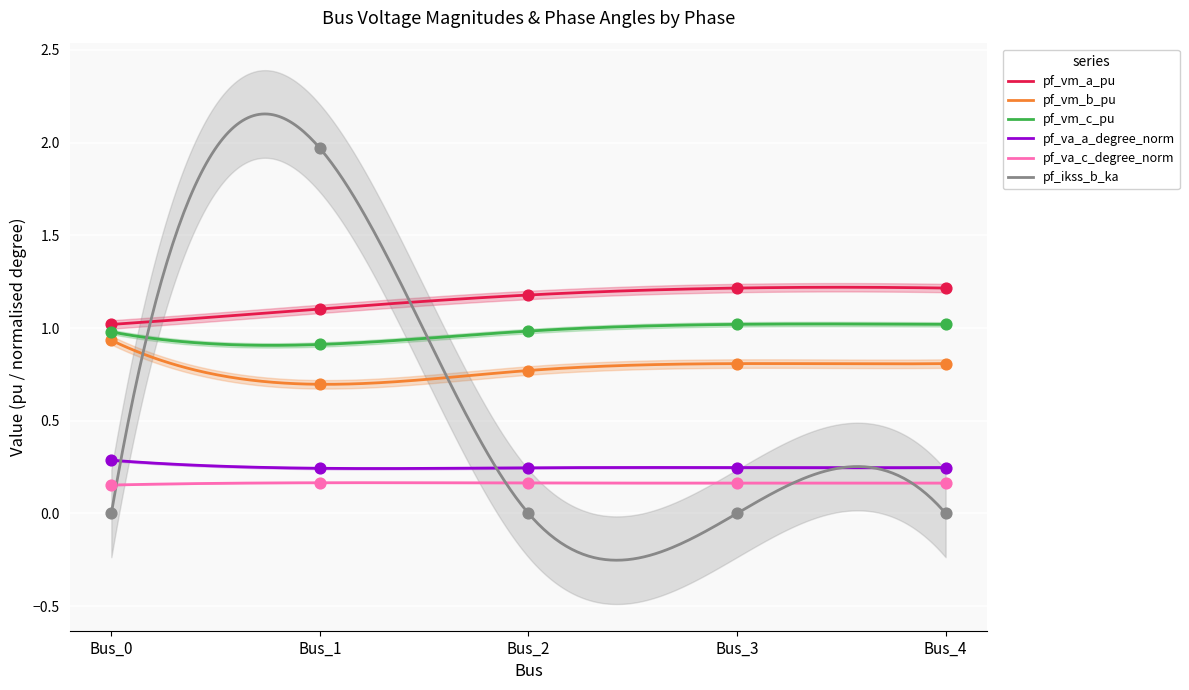

Is the value of pf_vm_a_pu at Bus_2 greater than the value of pf_vm_c_pu at Bus_3?

Yes